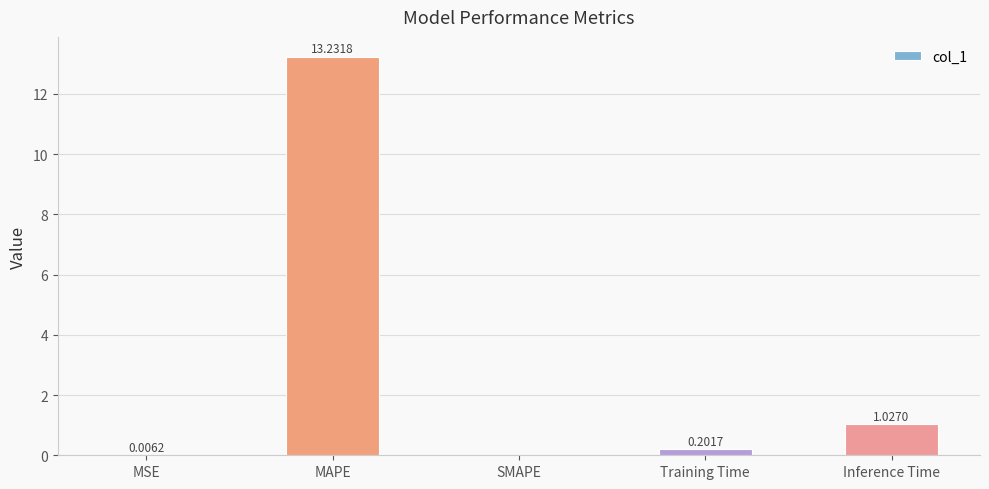

Is it true that the value at SMAPE is 0.0?

True